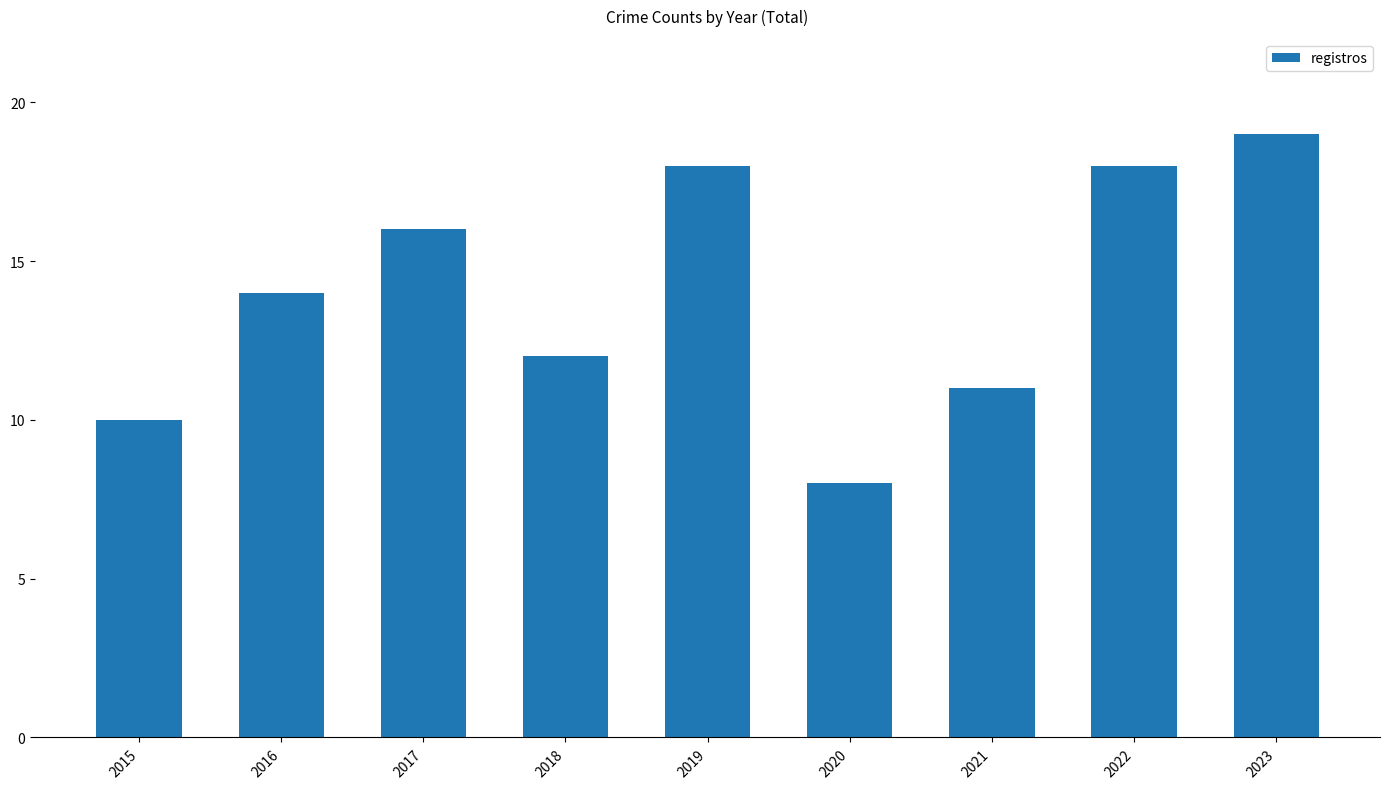

What is the change in value from 2019 to 2021?

-7